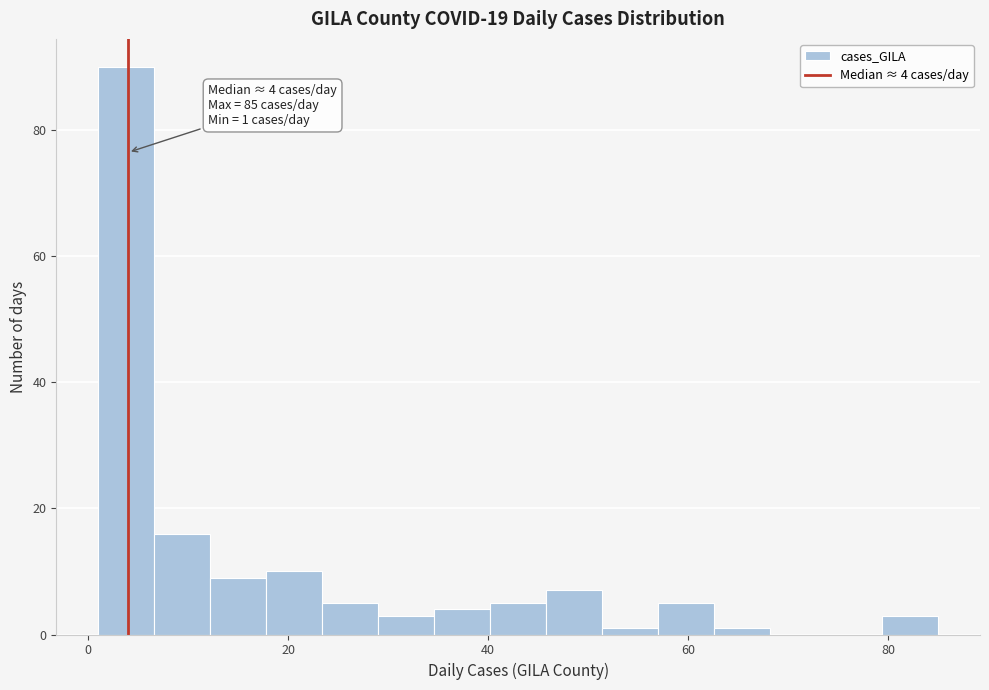

Around what value on the x-axis is the tallest bar? Give the approximate position of its centre, as read against the axis.

4